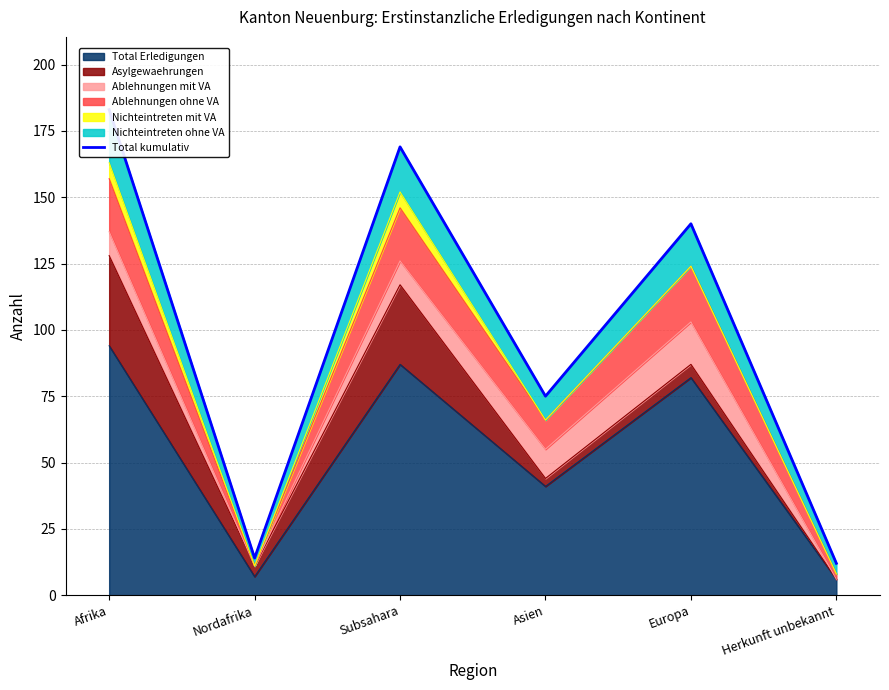

List the labels in order of value, largest first.

Afrika, Subsahara, Europa, Asien, Nordafrika, Herkunft unbekannt